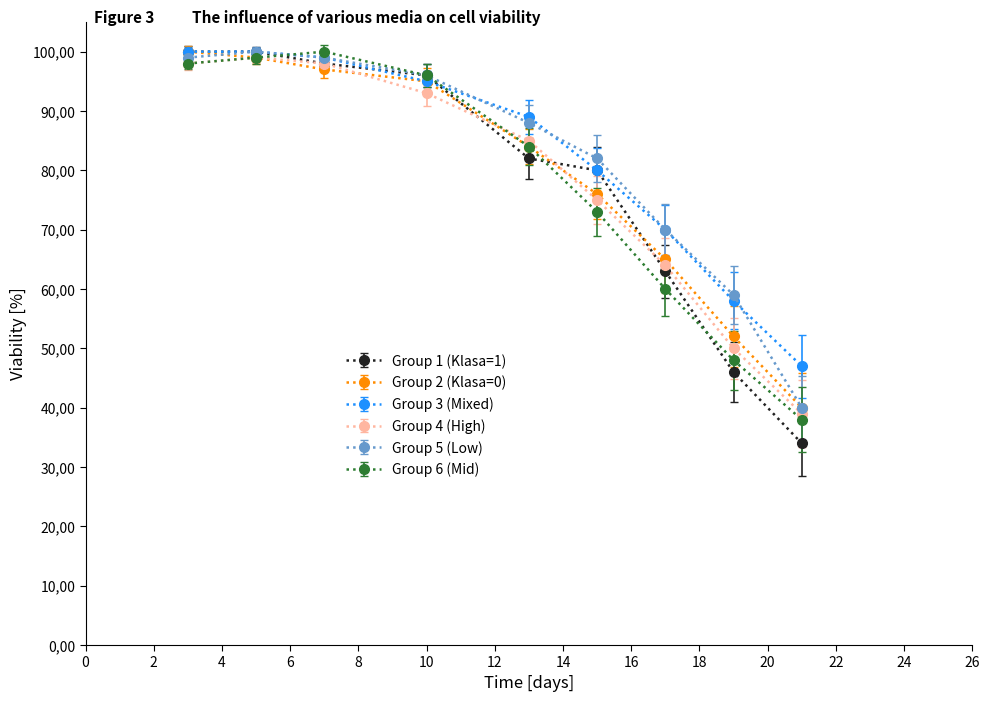

What is the difference between the maximum and minimum values in the Group 1 (Klasa=1) series?

66